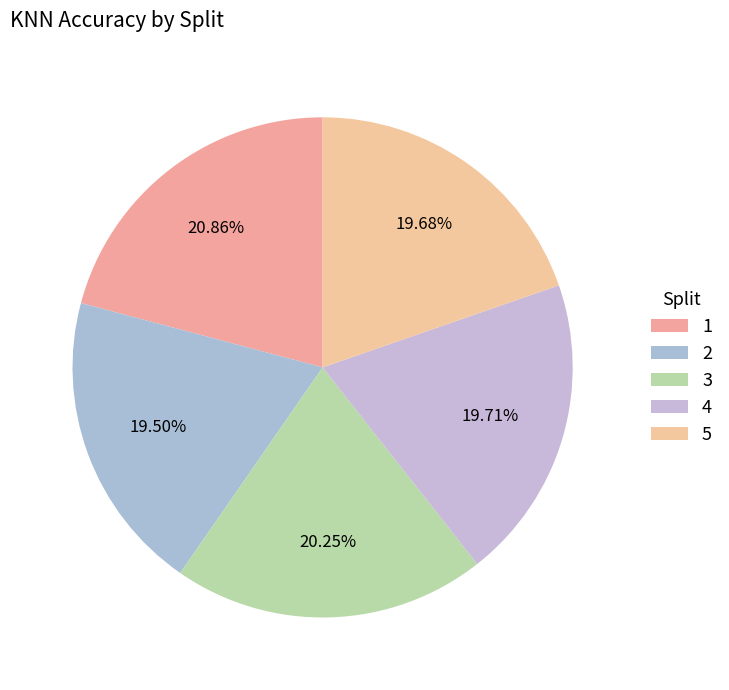

How many slices are in this pie chart?

5